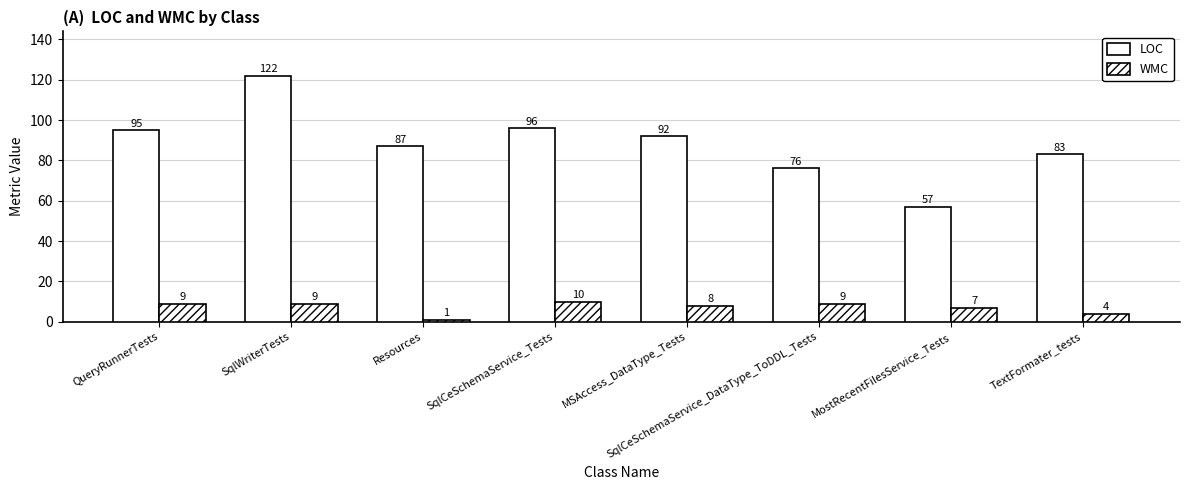

What position from the right is SqlCeSchemaService_DataType_ToDDL_Tests?

3